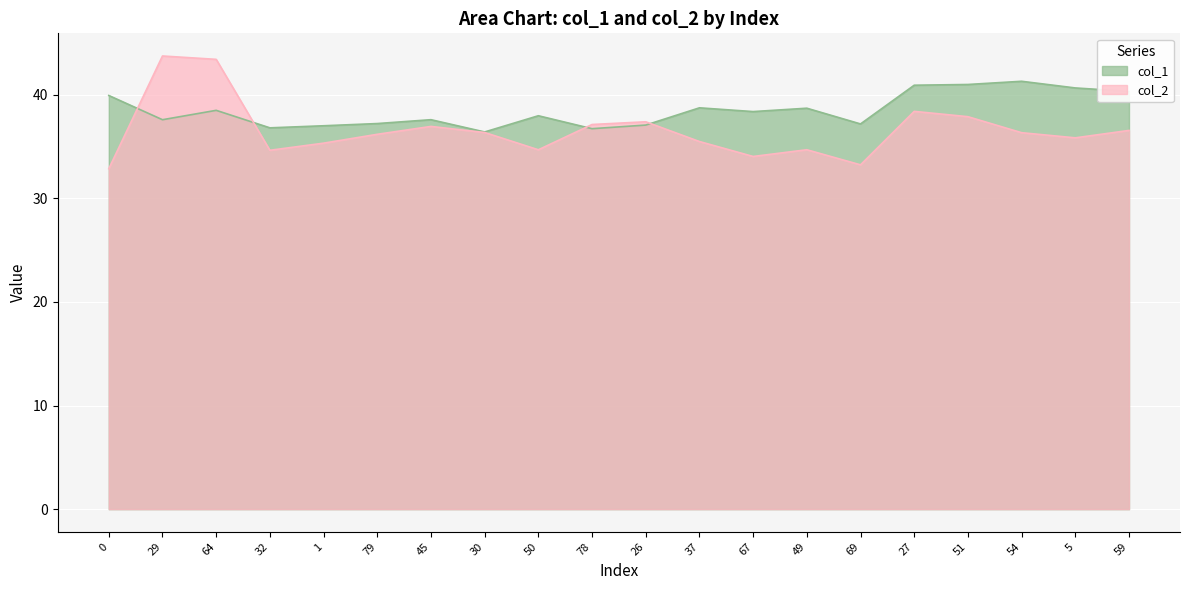

What are all the series names shown in the legend?

col_1, col_2